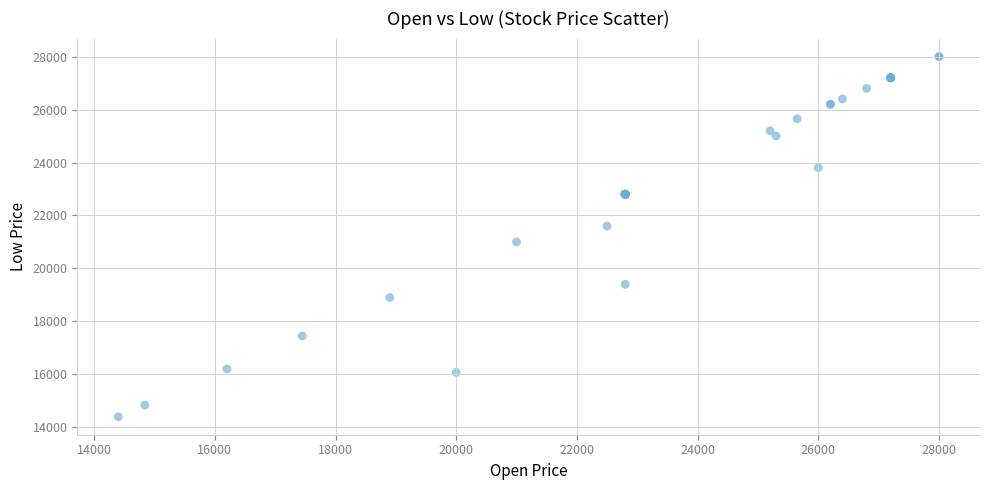

What Y value in the scatter plot is closest to 21200?

21000